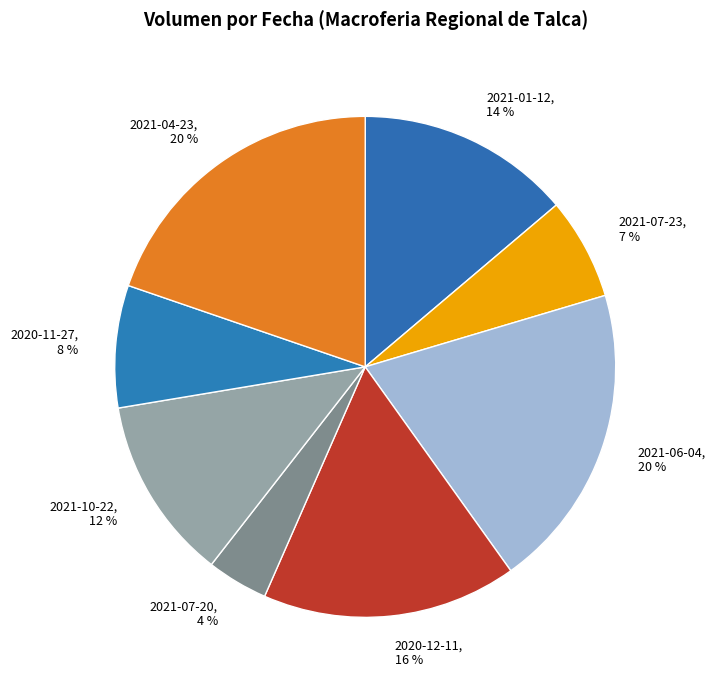

To the nearest percent, what is the difference between the largest and smallest slice percentages?

16%